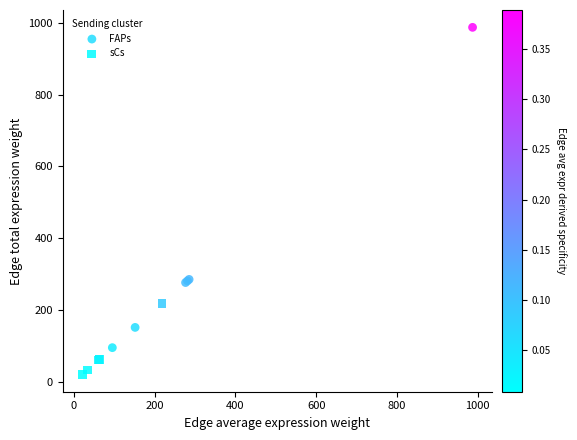

Which series reaches the maximum Y coordinate?

FAPs